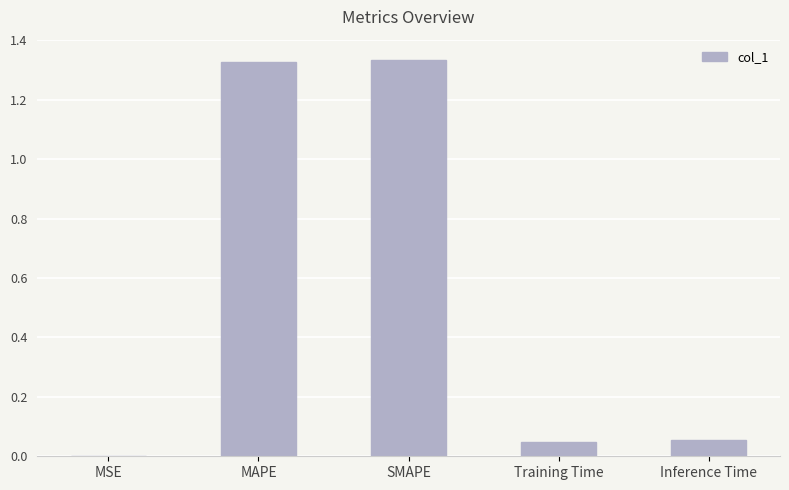

Between MSE and Inference Time, which is larger?

Inference Time